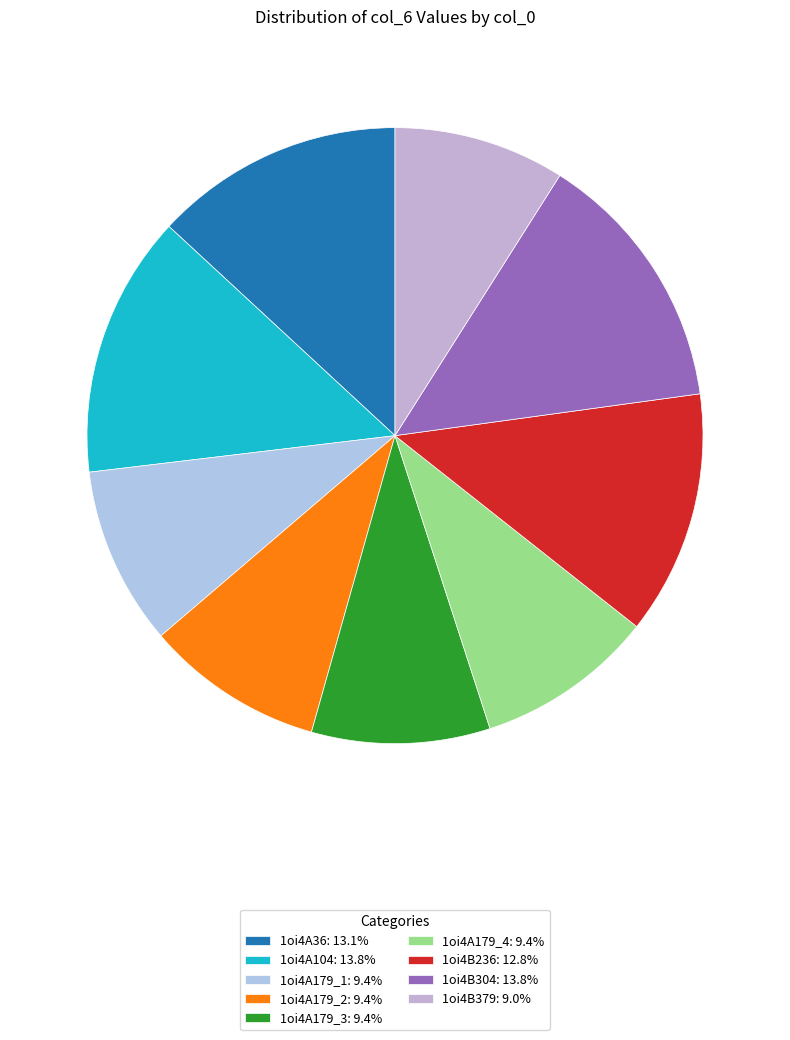

How many slices are in this pie chart?

9